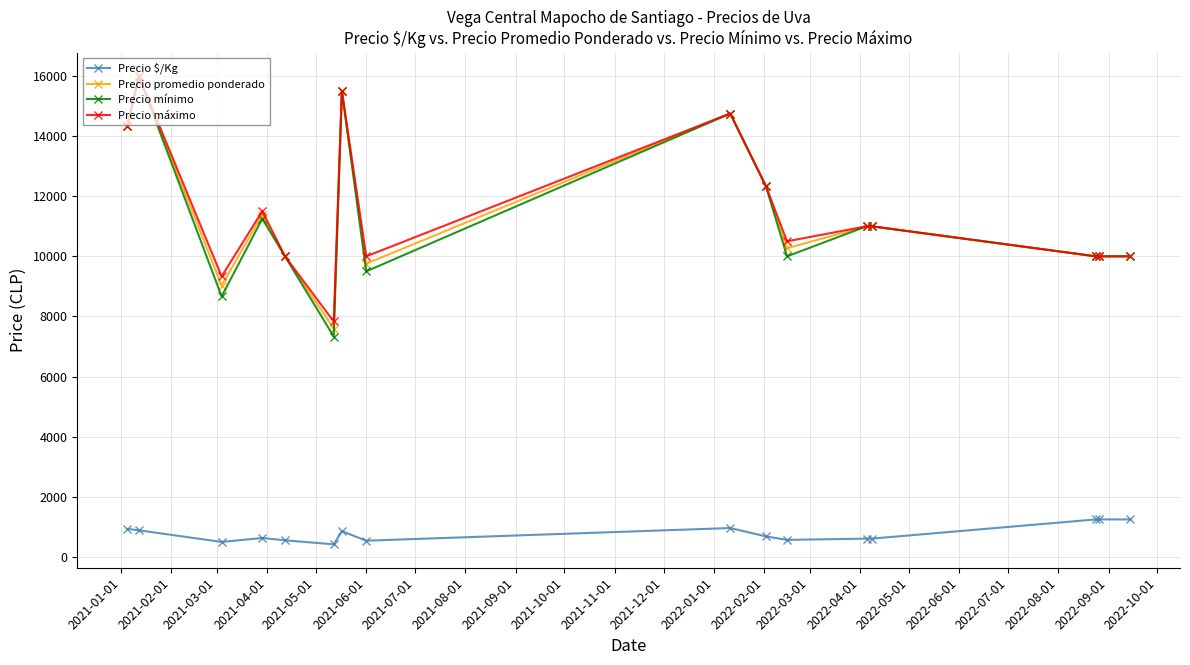

At how many categories does at least one series exceed 13958?

4